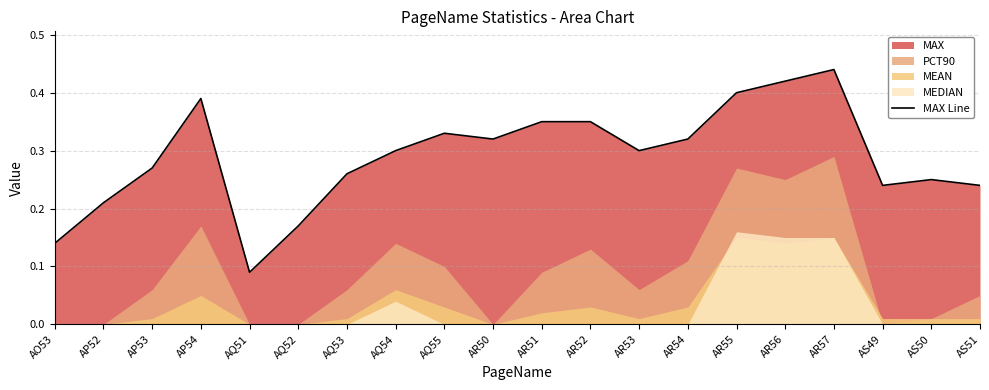

What is the difference between the values at AS51 and AR57?

0.2